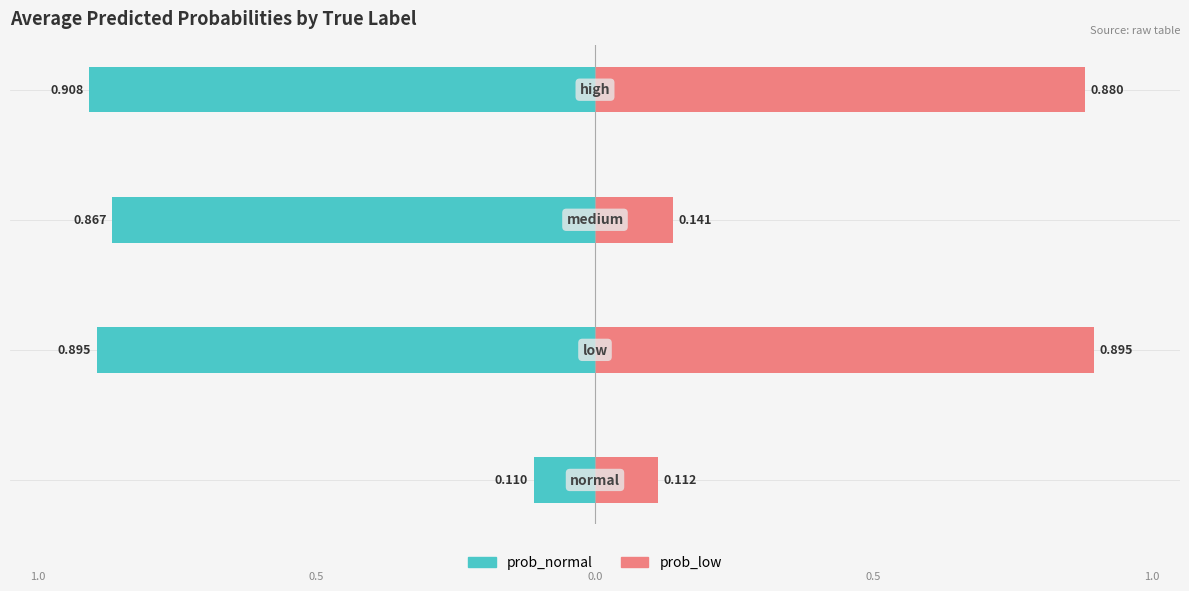

What is the approximate value of prob_normal at 1?

-0.9